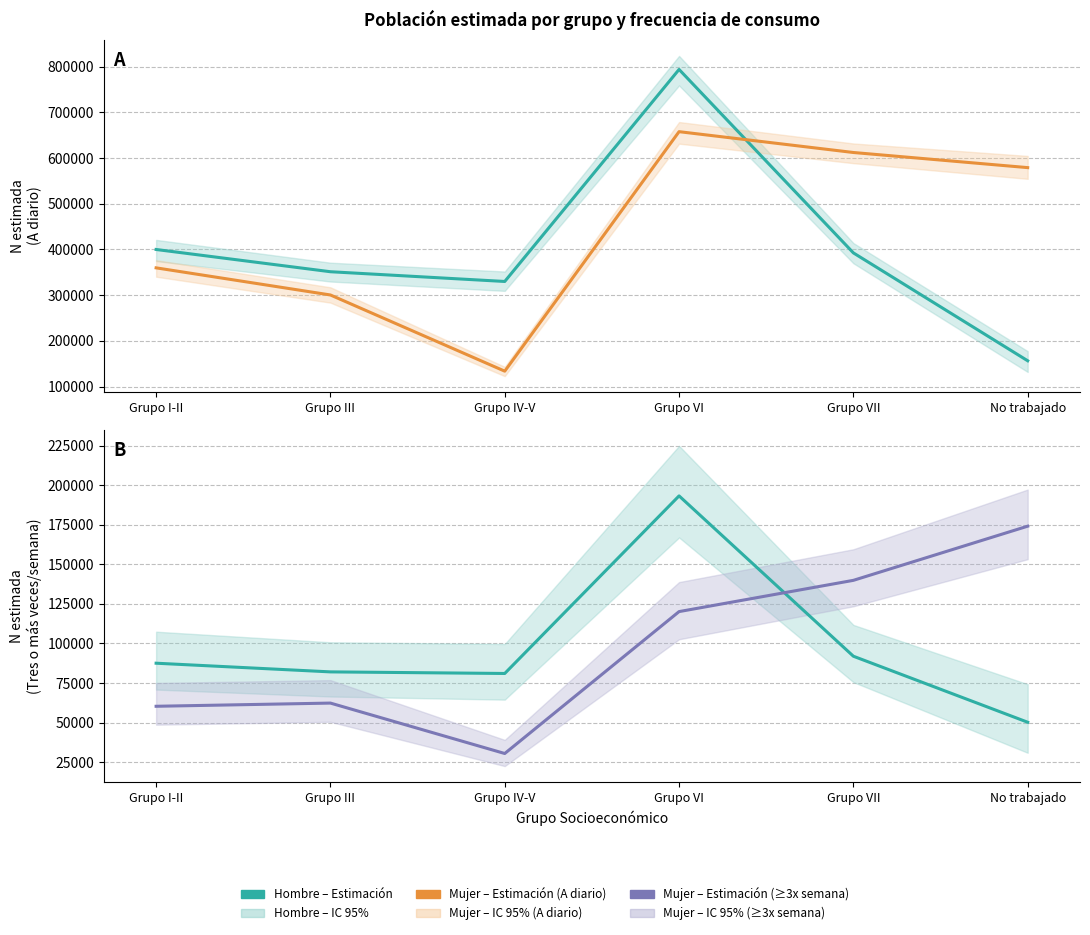

Which label corresponds to the smallest value in the chart?

Grupo IV-V